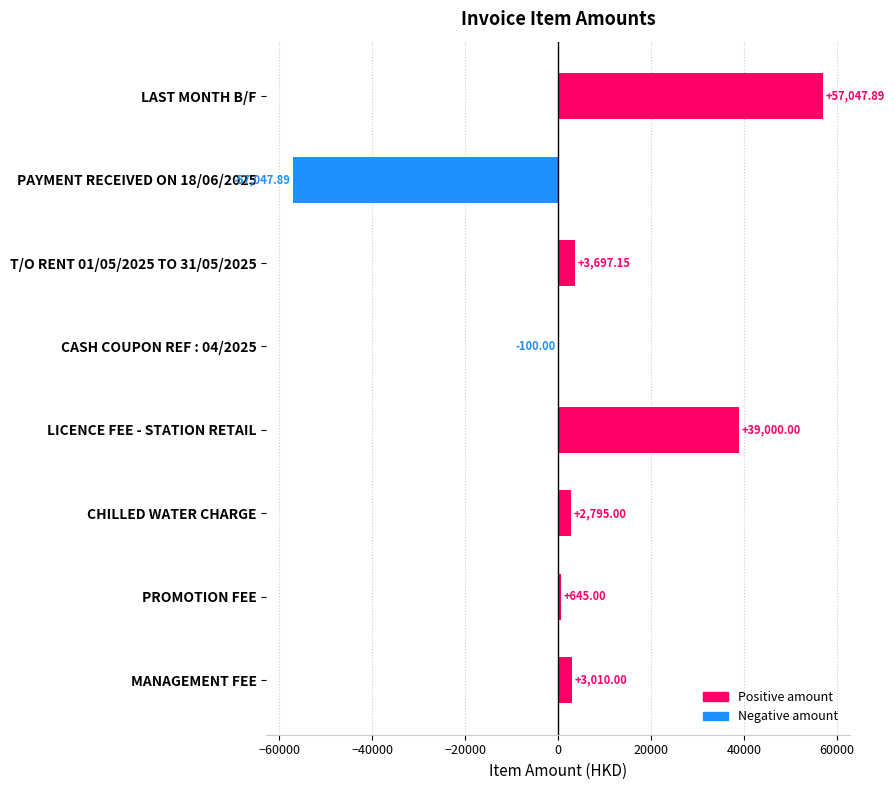

Which category has the highest value across all series?

LAST MONTH B/F